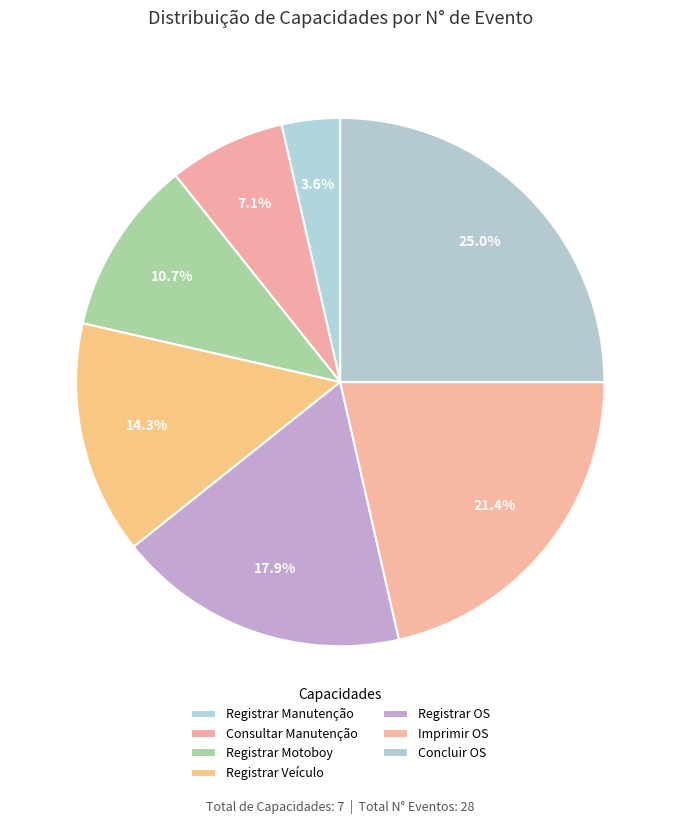

The Registrar Motoboy slice represents 11% of the pie. True or false?

True